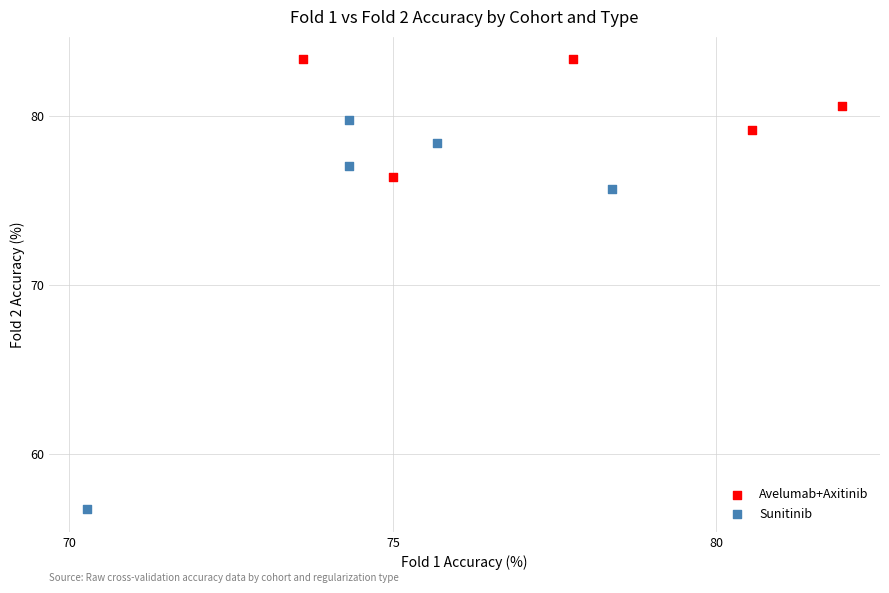

Which series has the largest Y range (max minus min)?

Sunitinib